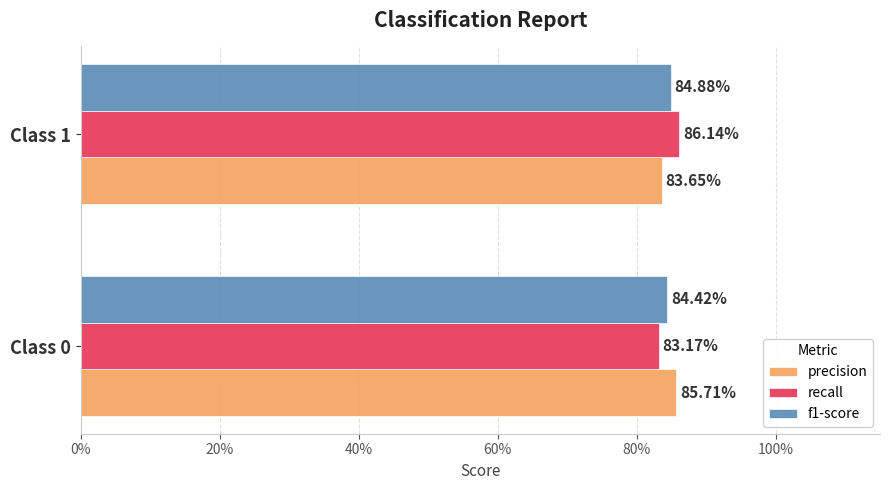

What are all the series names shown in the legend?

precision, recall, f1-score